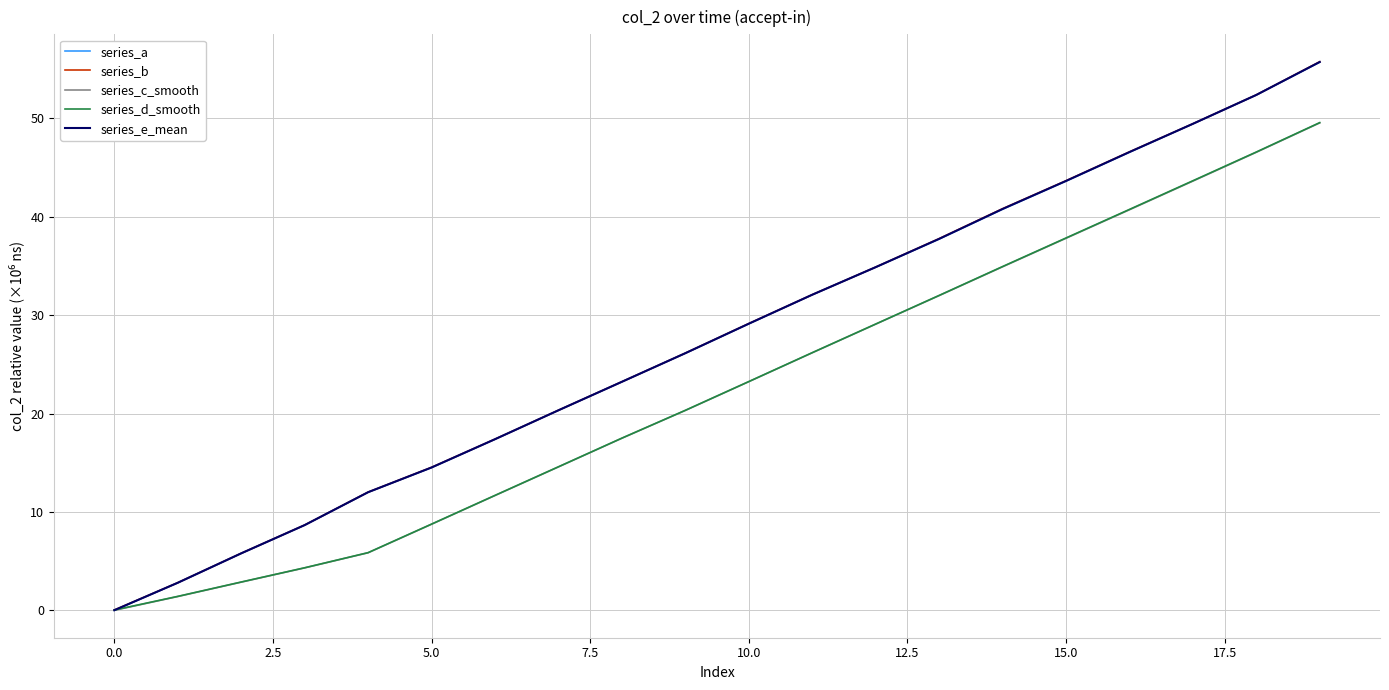

What is the maximum value for series_e_mean?

55.7